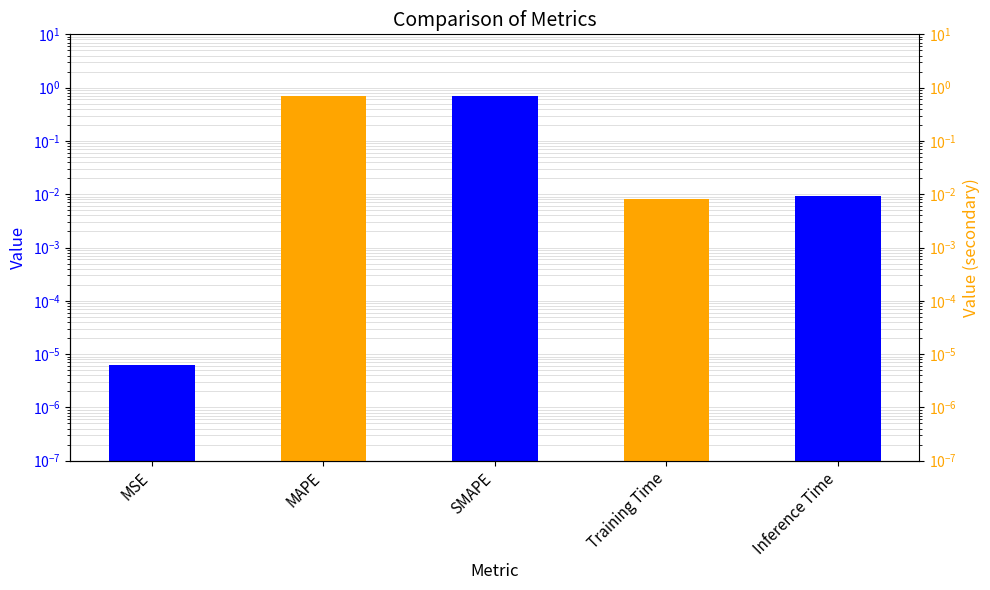

Does the chart contain any negative values?

No